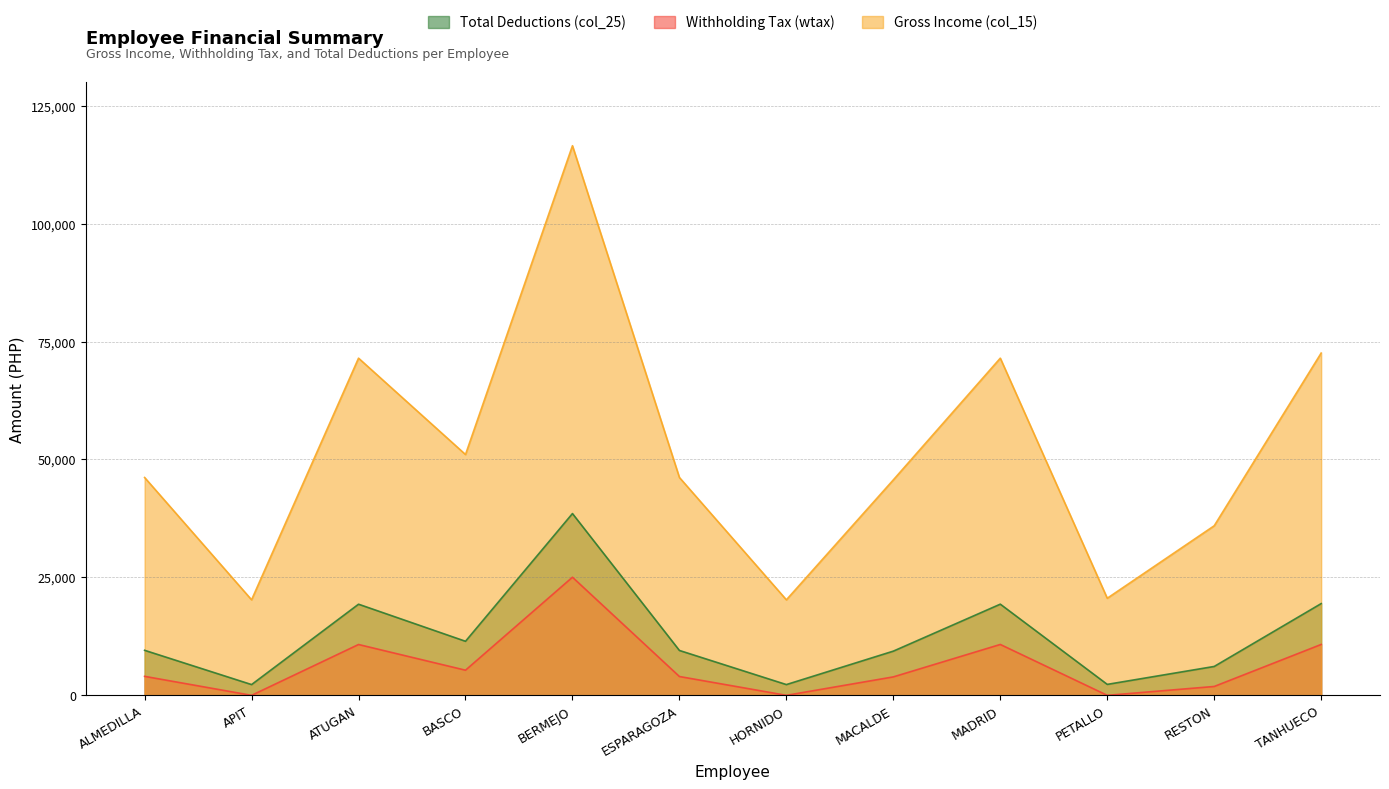

How many interior local valleys does the Total Deductions (col_25) series have?

4